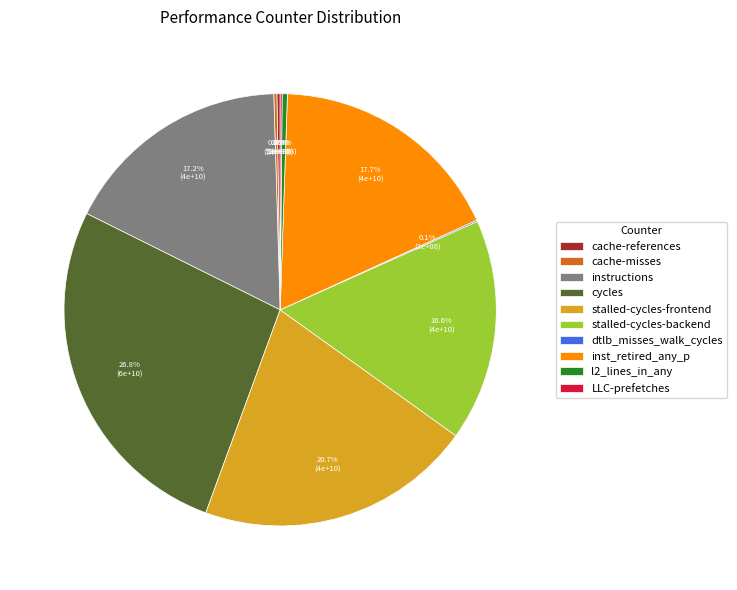

True or false: stalled-cycles-backend accounts for 5% of the total.

False